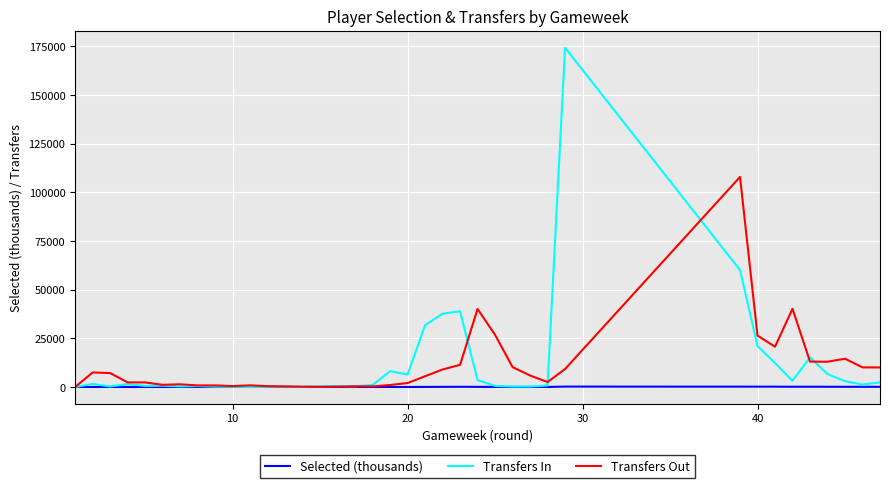

What are all the series names shown in the legend?

Selected (thousands), Transfers In, Transfers Out